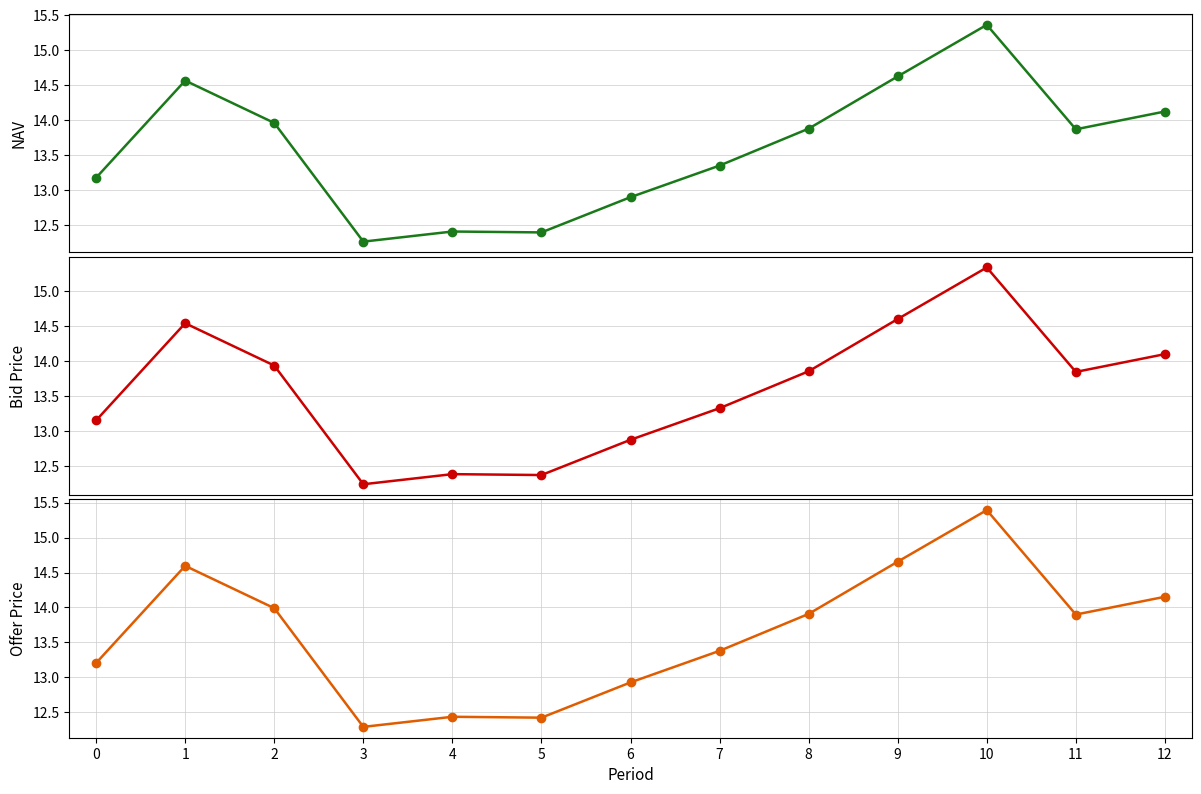

True or false: Offer Price and Bid Price cross at least once.

False